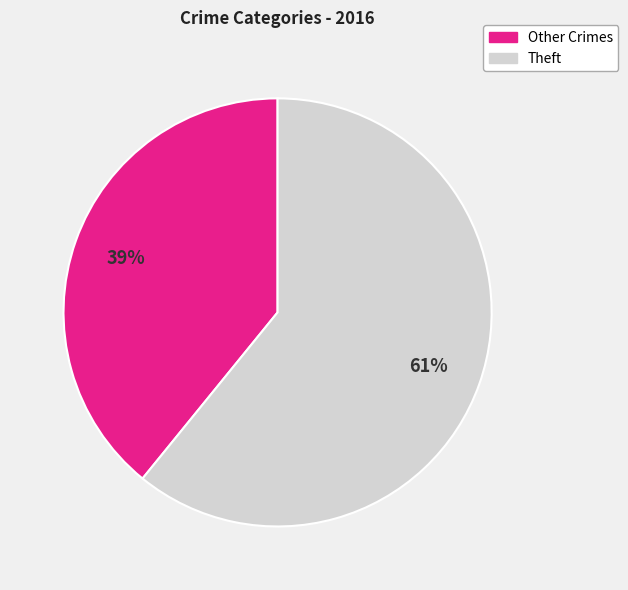

To the nearest percent, what is the combined percentage of Other Crimes and Theft?

100%